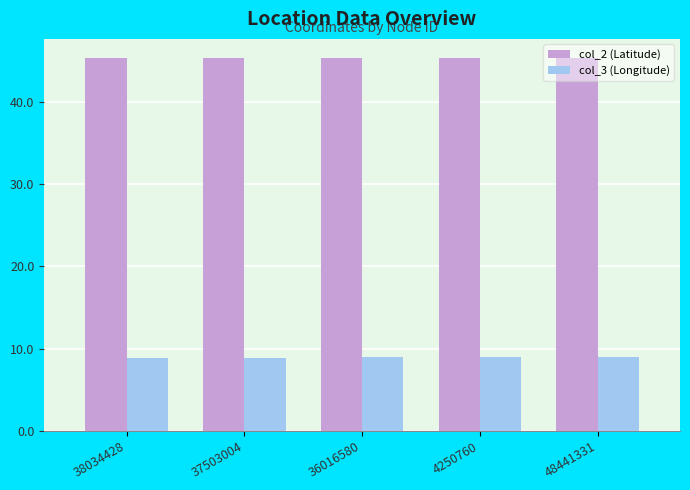

What is the maximum value for col_3 (Longitude)?

9.0